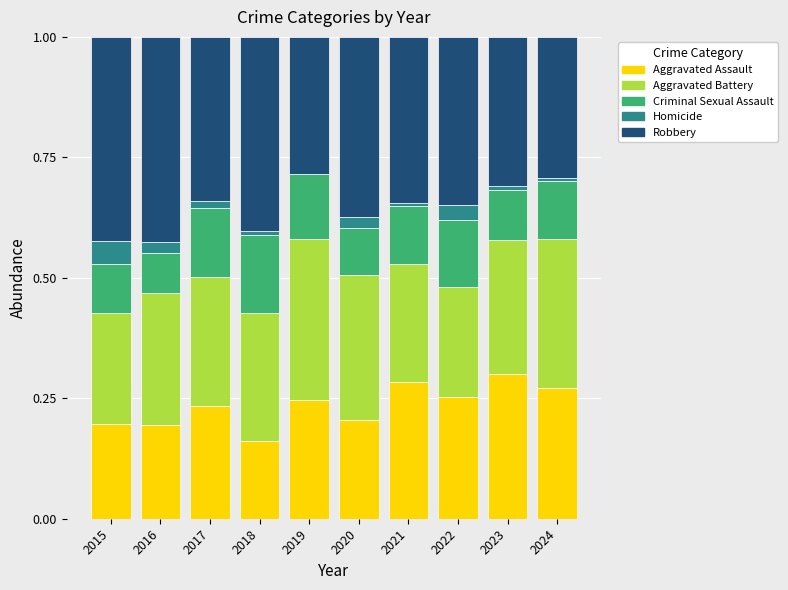

True or false: Aggravated Assault has a value of 0.2 at 2020.

True